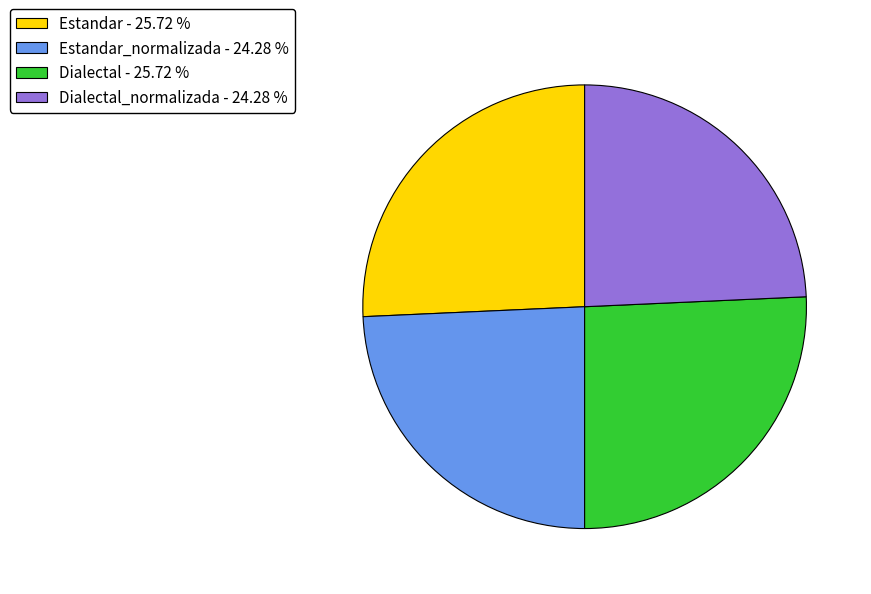

Does Dialectal - 25.72 % account for over 50% of the chart?

No